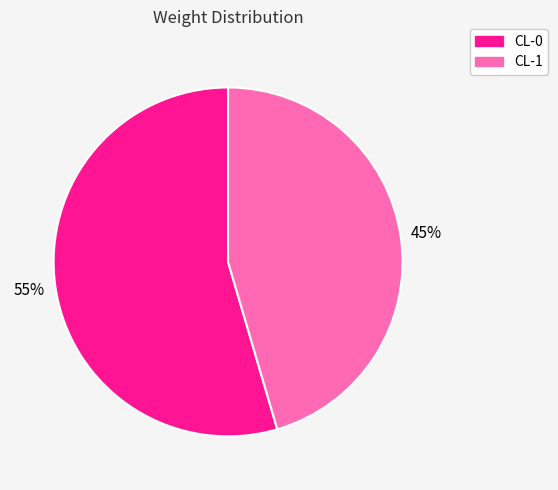

To the nearest percent, what is the average slice percentage?

50%